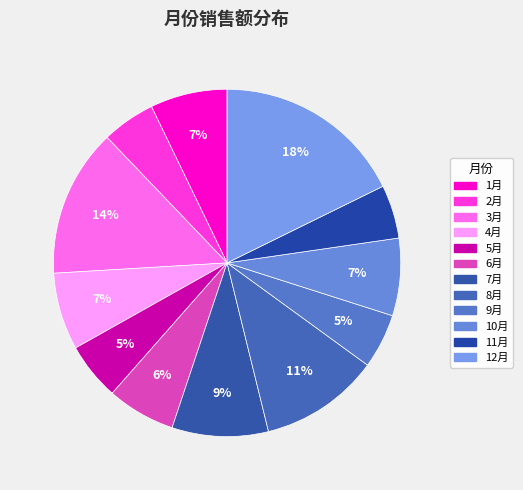

To the nearest percent, what percentage of the pie is 2月?

5%